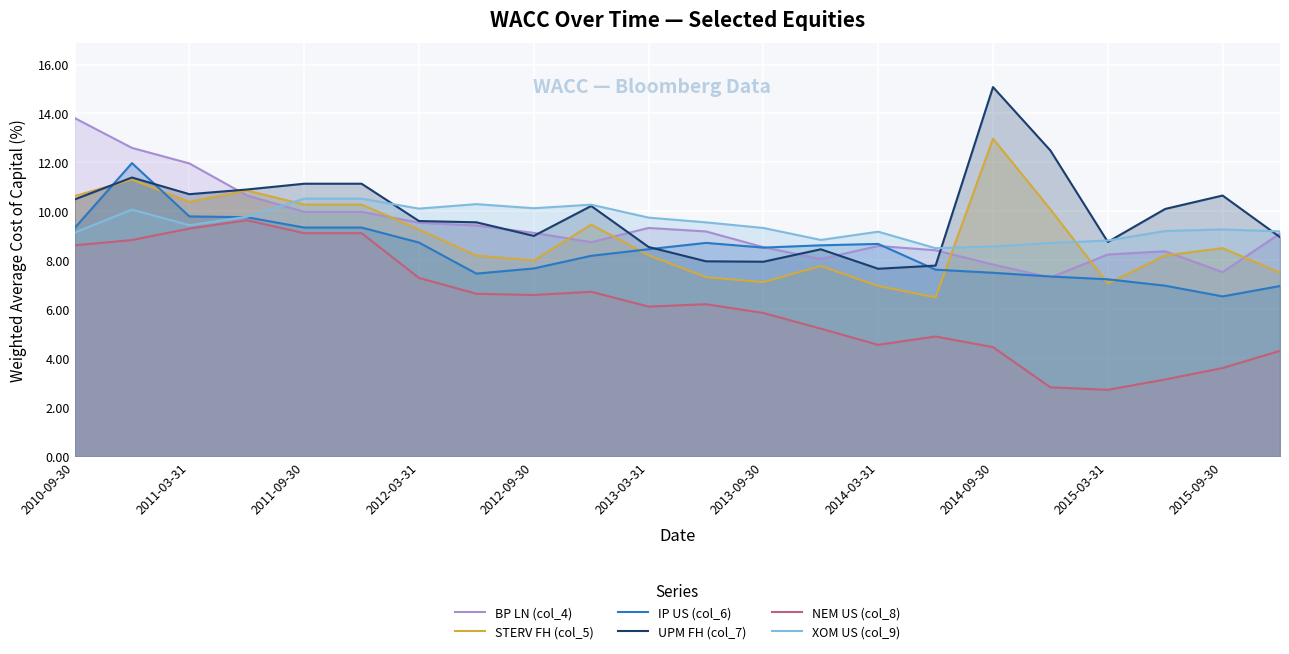

What is the value of the UPM FH (col_7) point at the 9th from the left?

9.0